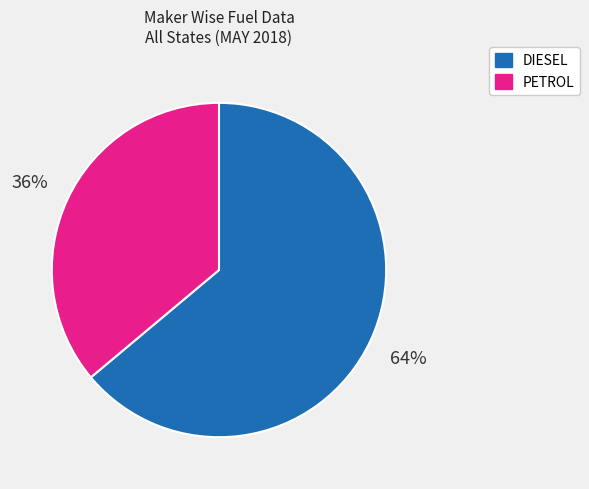

Is there a majority slice in this chart?

Yes